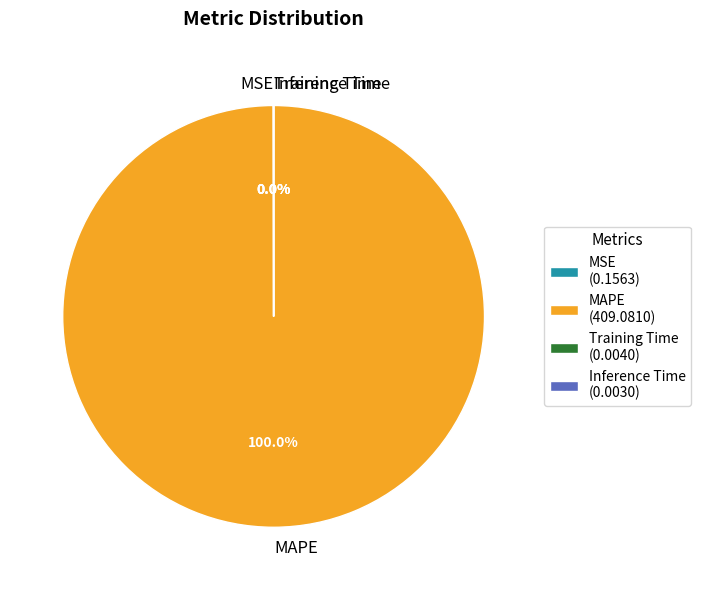

Is there any slice that represents more than half of the pie?

Yes